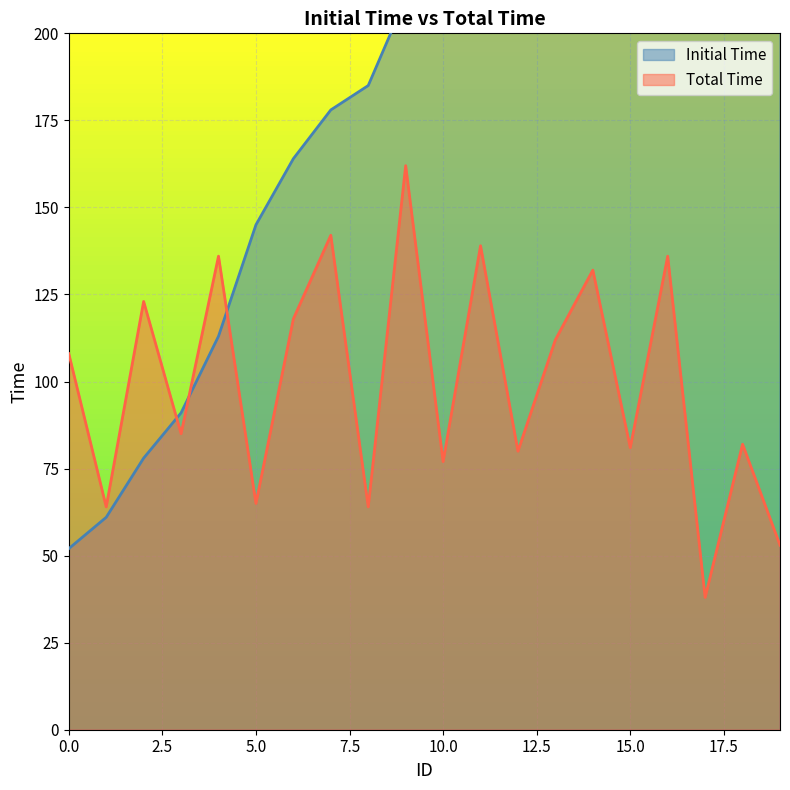

After their last crossing, which series has the higher values: Initial Time or Total Time?

Initial Time